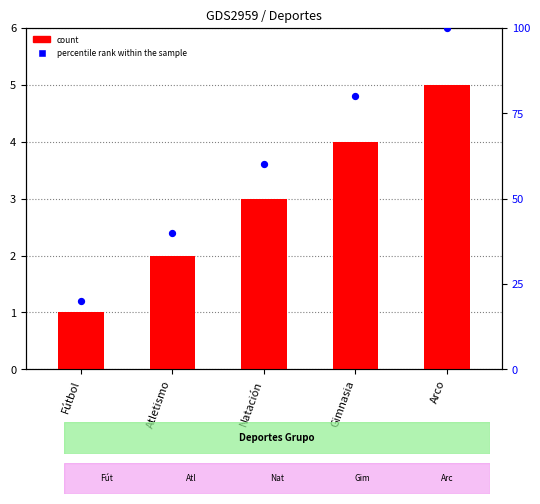

What are all the series names shown in the legend?

count, percentile rank within the sample